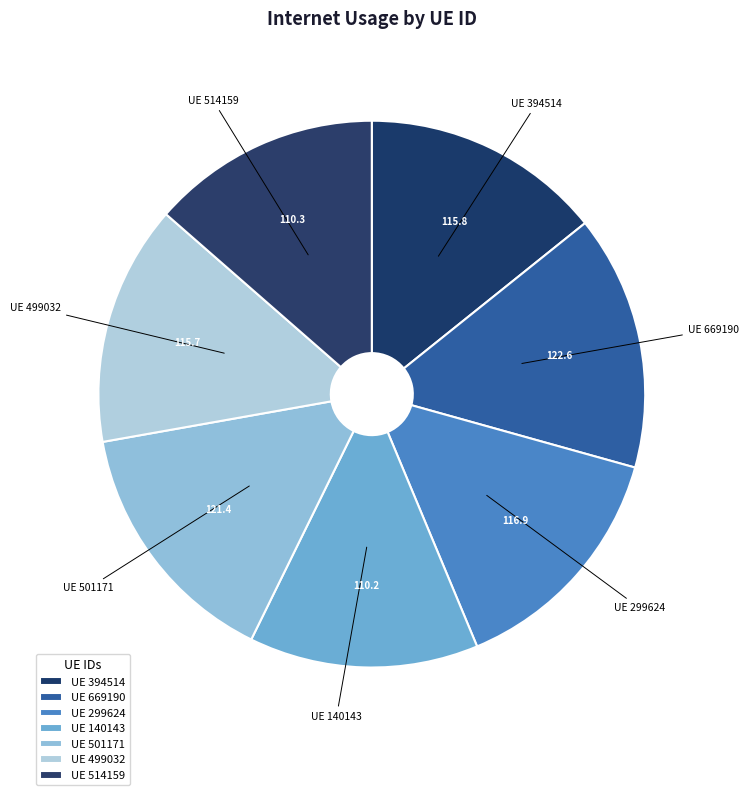

Combined, do UE 499032 and UE 299624 account for over 50%?

No